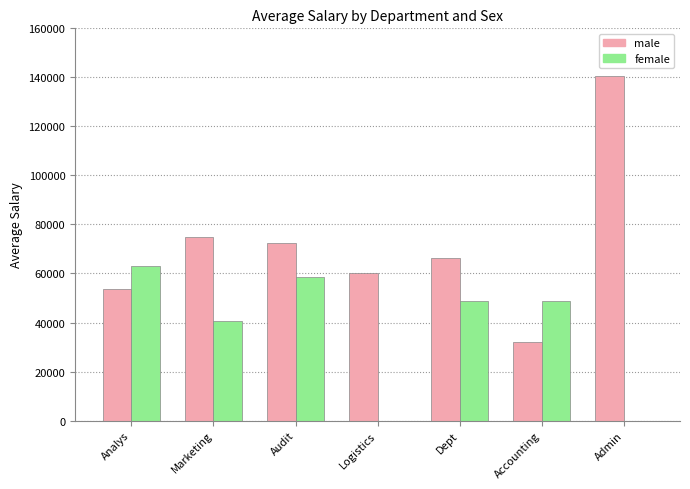

What are all the series names shown in the legend?

male, female